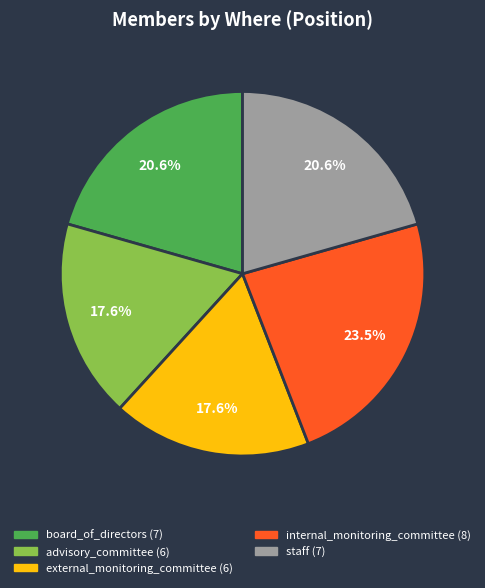

To the nearest percent, what is the average slice percentage?

20%